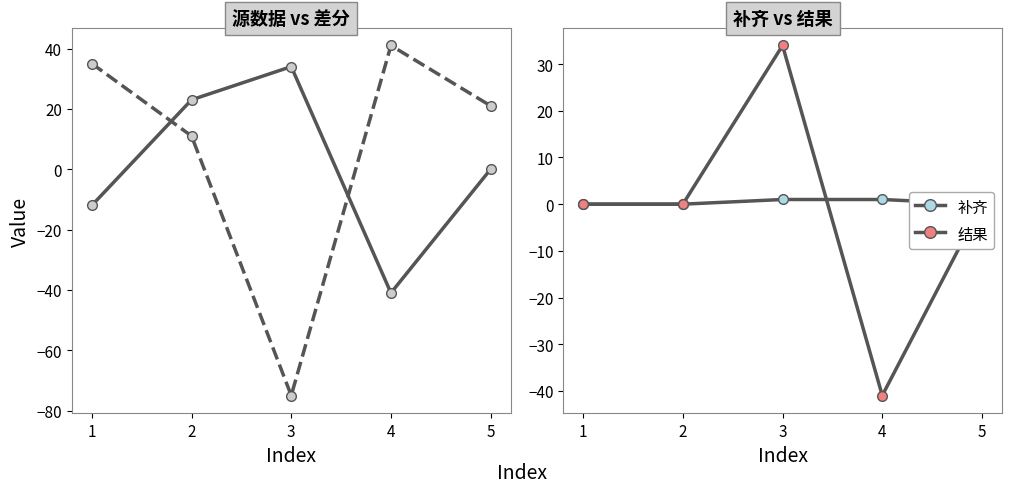

How many interior local valleys does the 源数据 series have?

1